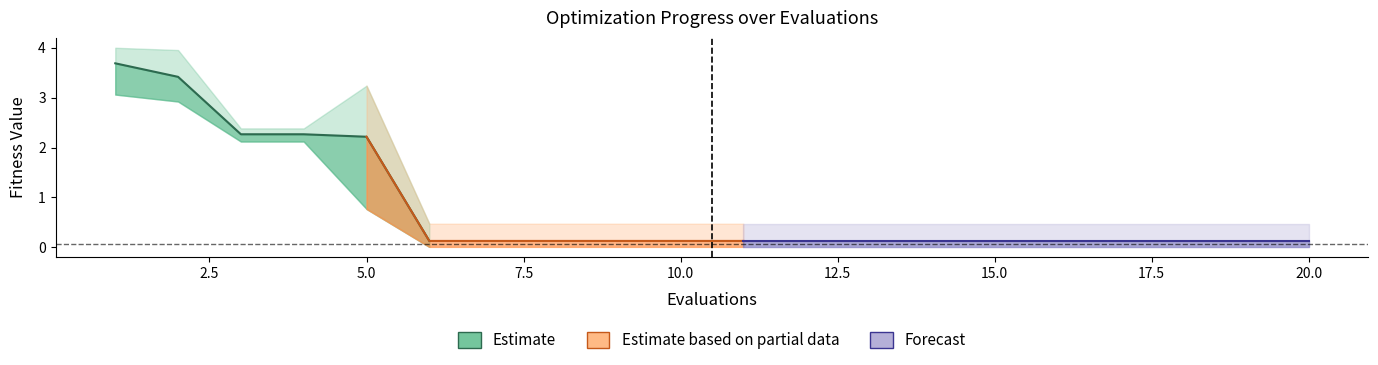

The chart shows a value of 0.1 at 12.5. True or false?

True